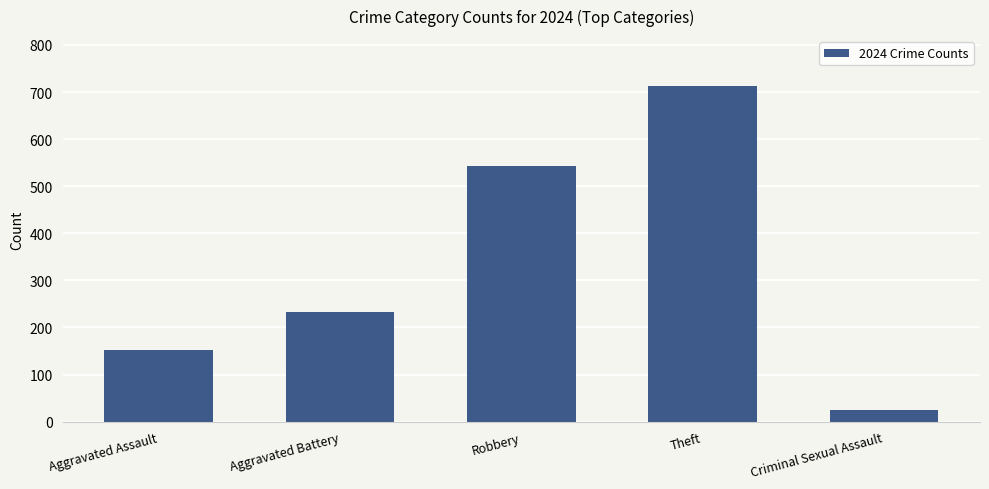

What is the change in value from Robbery to Criminal Sexual Assault?

-519